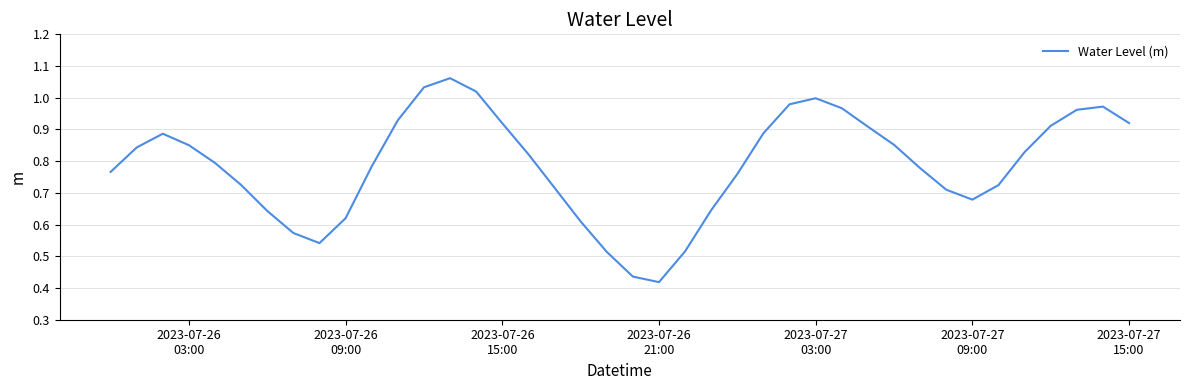

Is this an area chart (filled region under the line)?

No